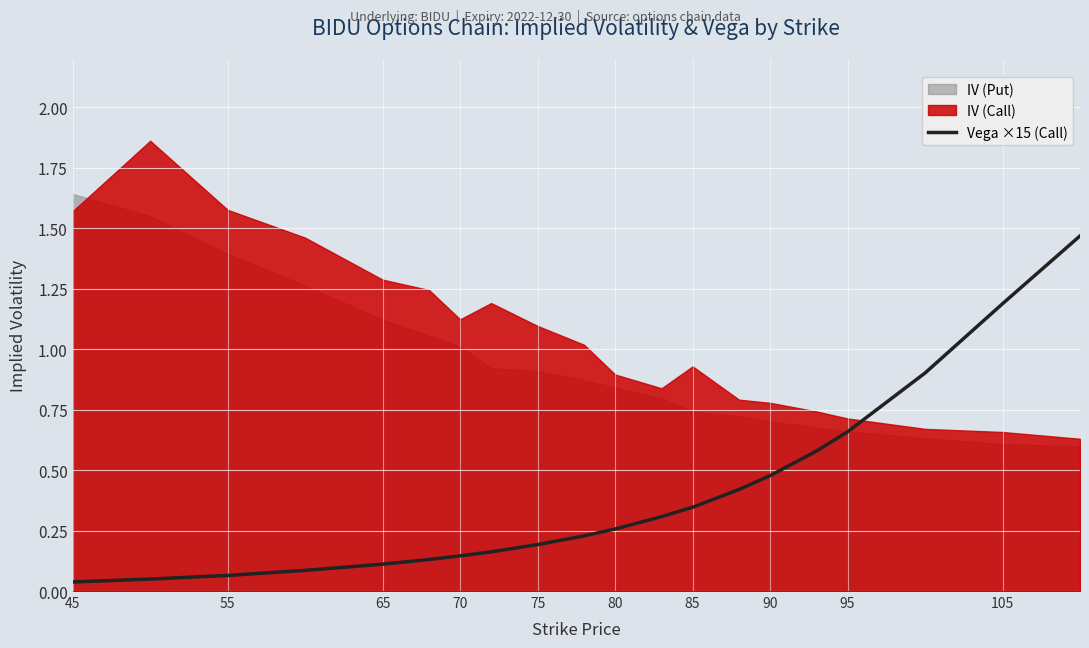

True or false: Vega ×15 (Call) has a value of 1.2 at 105.

True